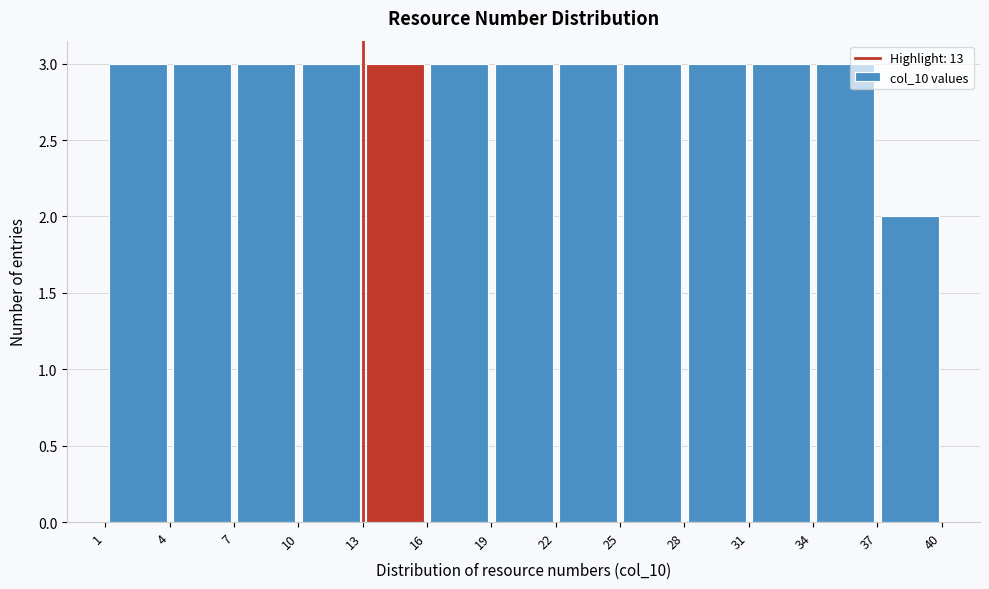

What is the height of the bar covering 10 to 13 on the x-axis? The values are not printed on the chart, so give them approximately, as read against the axis.

3